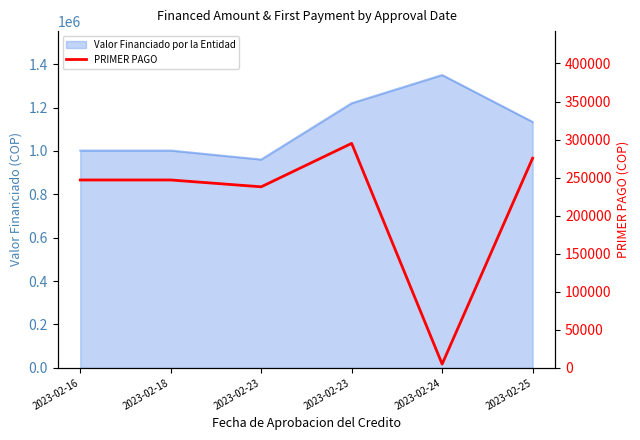

How many data points does each series have?

6